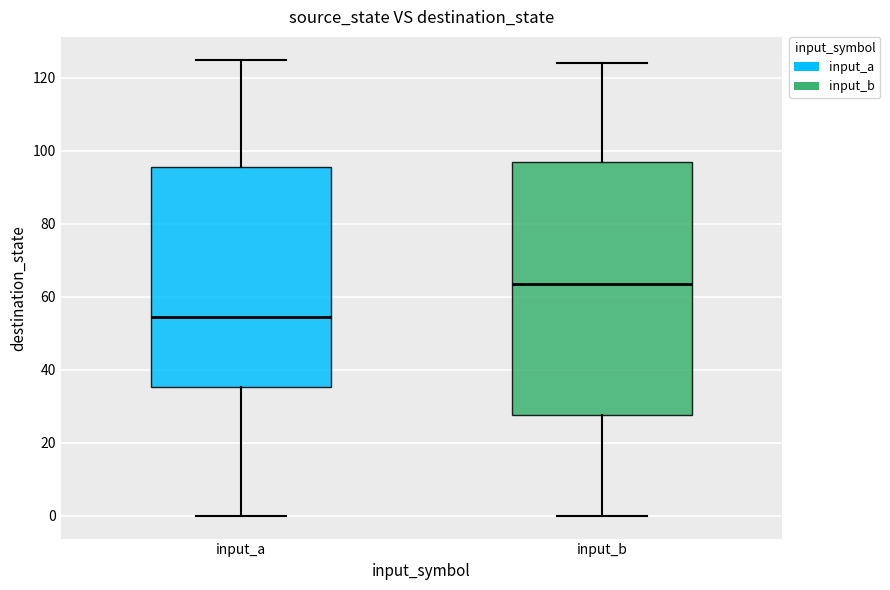

Which box has the lowest median line?

input_a